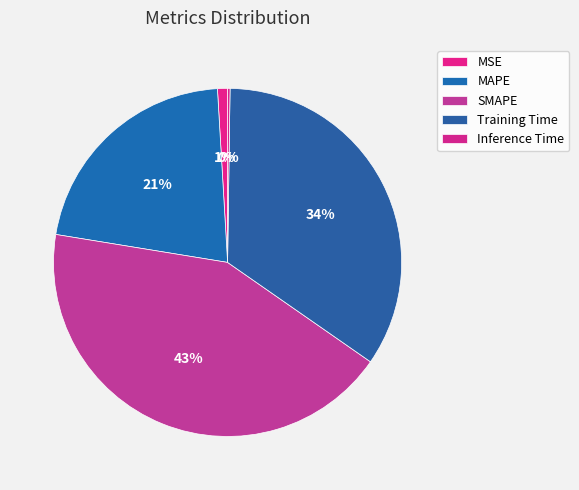

Rank the categories by value from lowest to highest.

Inference Time, MSE, MAPE, Training Time, SMAPE